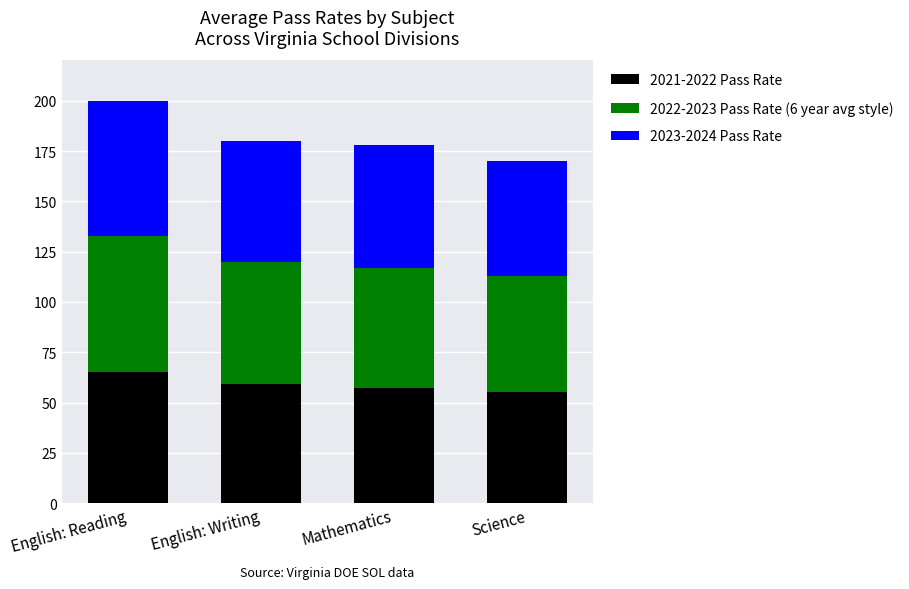

Which category has the highest value in the 2021-2022 Pass Rate series?

English: Reading